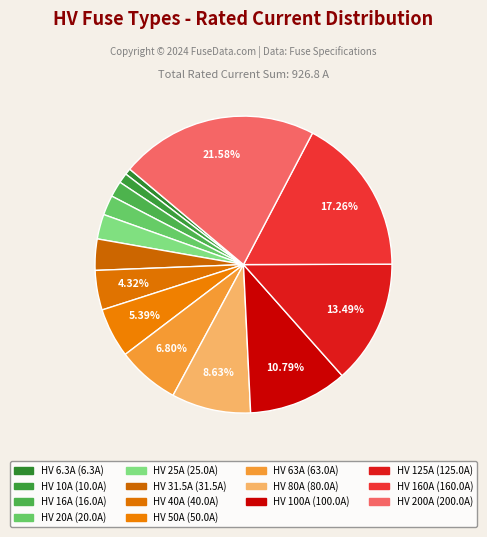

What percentage do HV 160A and HV 16A together represent?

19.0%